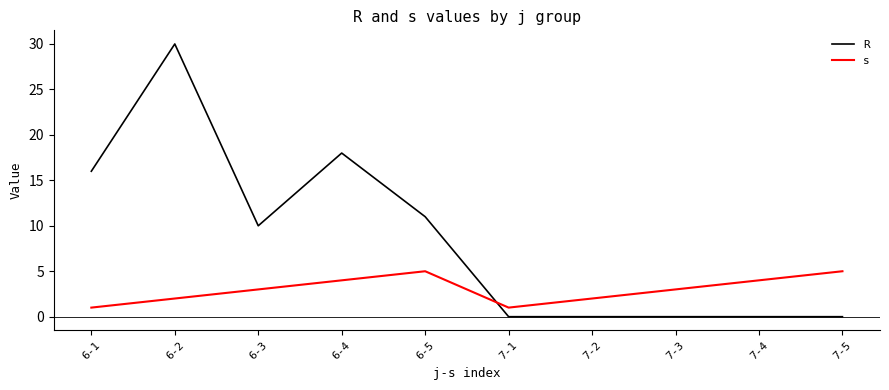

Reading left to right, transcribe all the data shown in this chart.

R: 6-1=16	6-2=30	6-3=10	6-4=18	6-5=11	7-1=0	7-2=0	7-3=0	7-4=0	7-5=0
s: 6-1=1	6-2=2	6-3=3	6-4=4	6-5=5	7-1=1	7-2=2	7-3=3	7-4=4	7-5=5